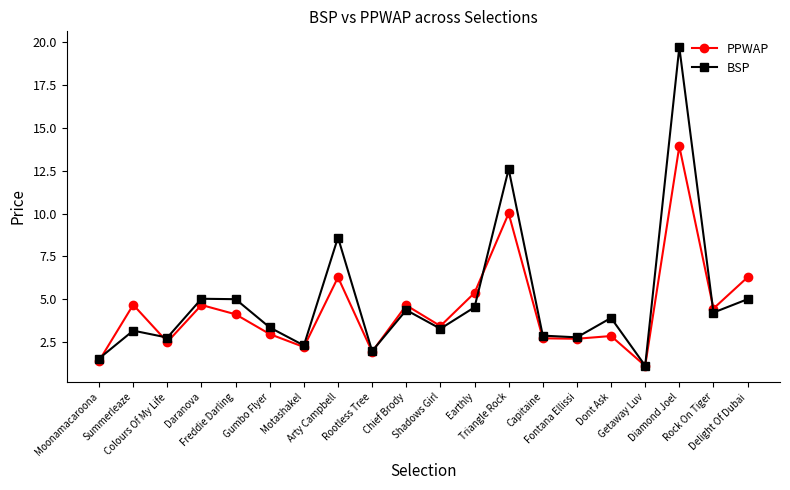

At how many categories does at least one series exceed 11?

2